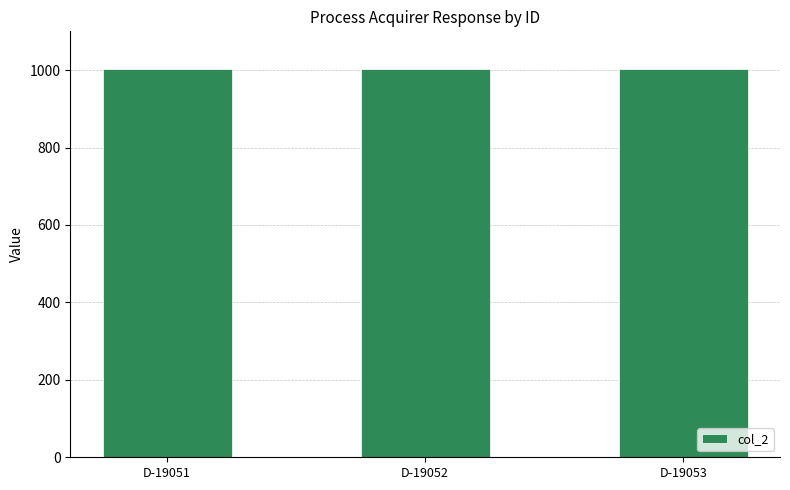

What is the value of the 2nd bar from the left?

1003